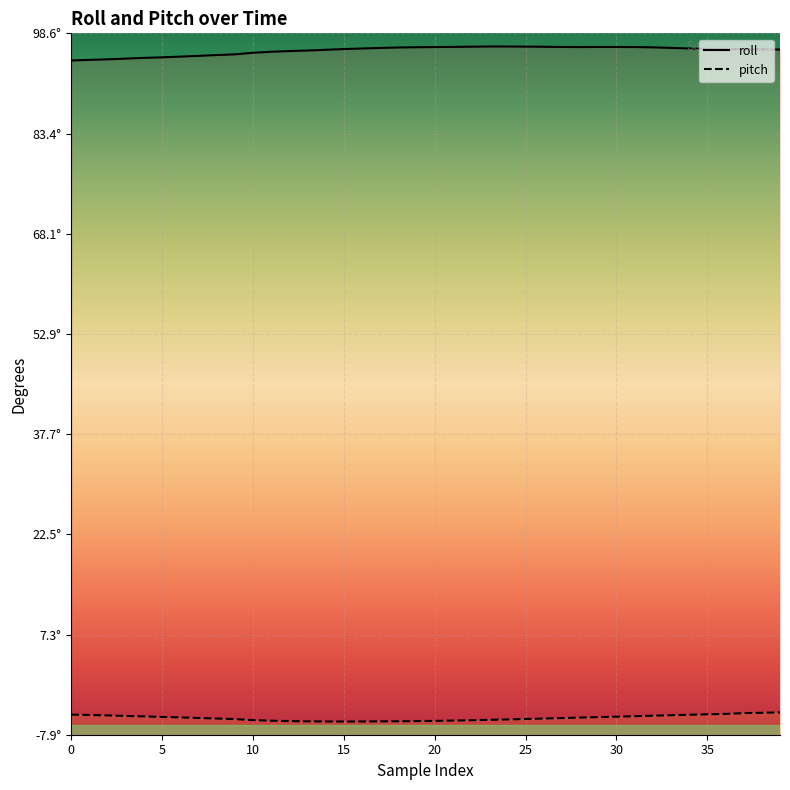

True or false: roll and pitch cross at least once.

False